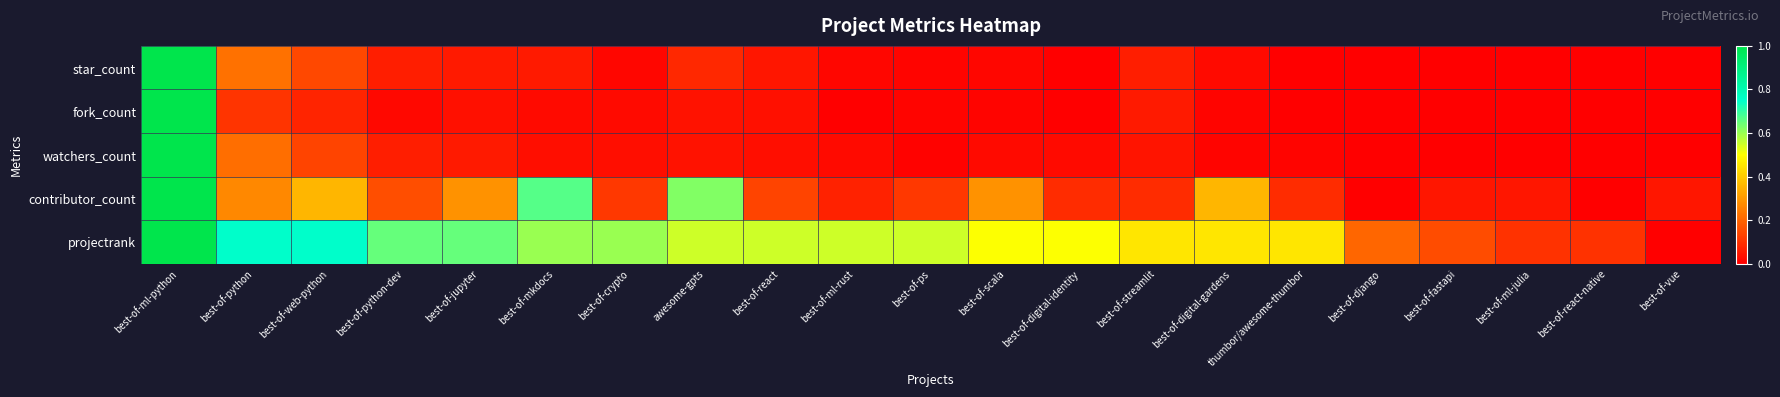

Which series has the largest total across all categories?

projectrank